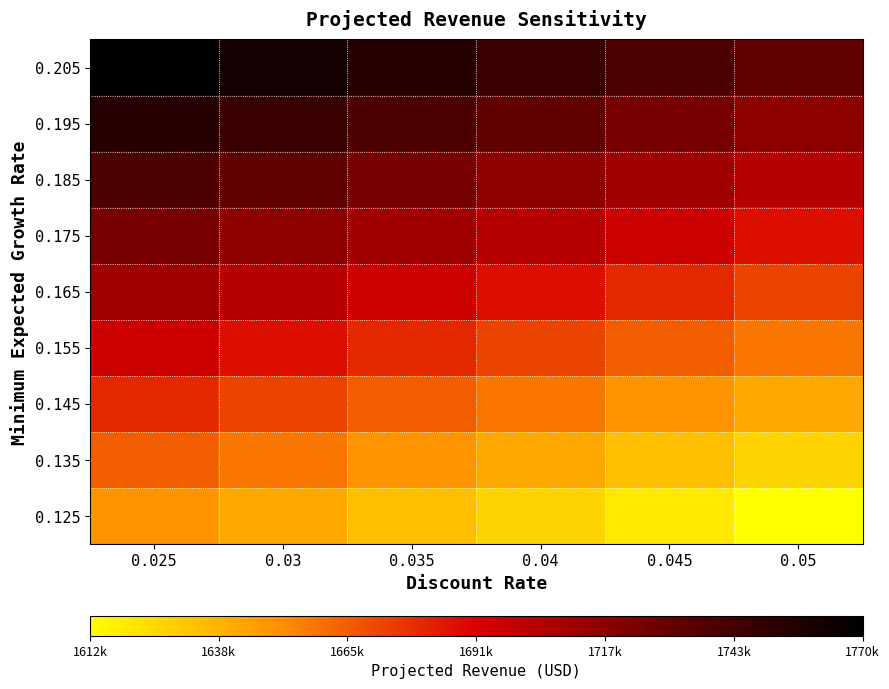

At which category does the chart reach its peak across all series?

0.025